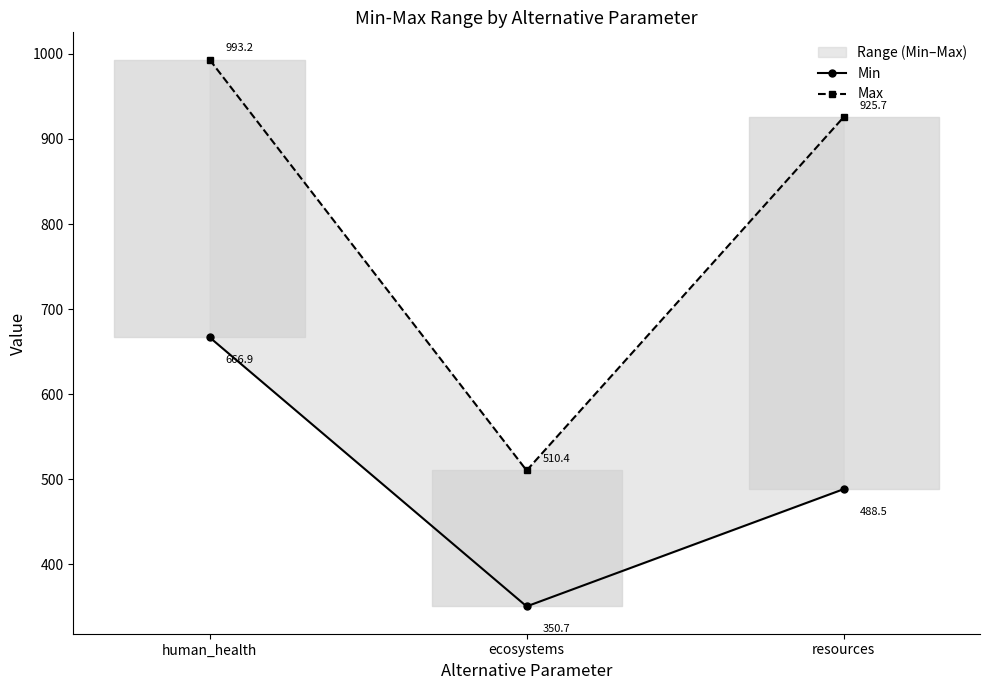

What is the approximate value of Min at resources?

488.5